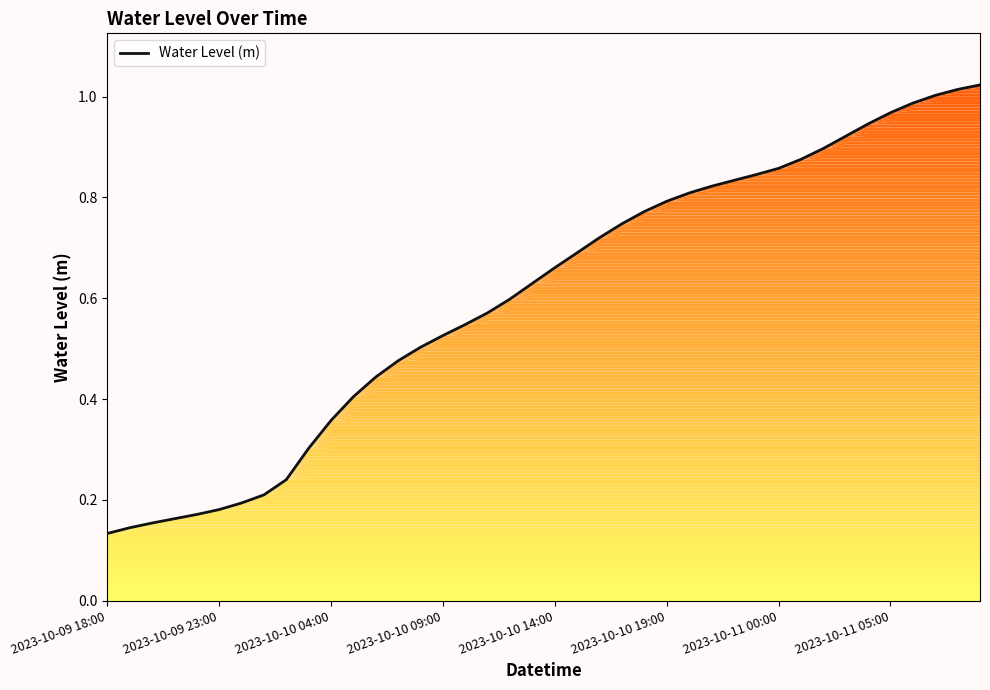

Is this an area chart (filled region under the line)?

Yes